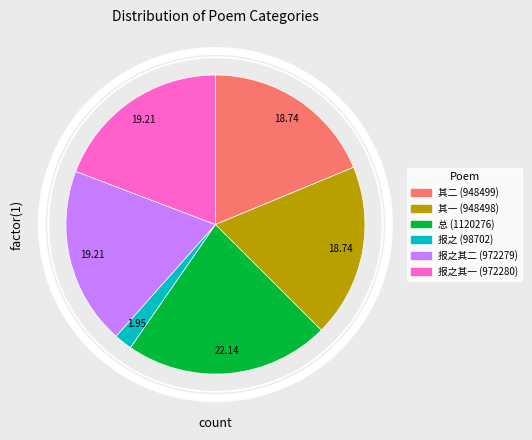

Does any single category account for the majority?

No